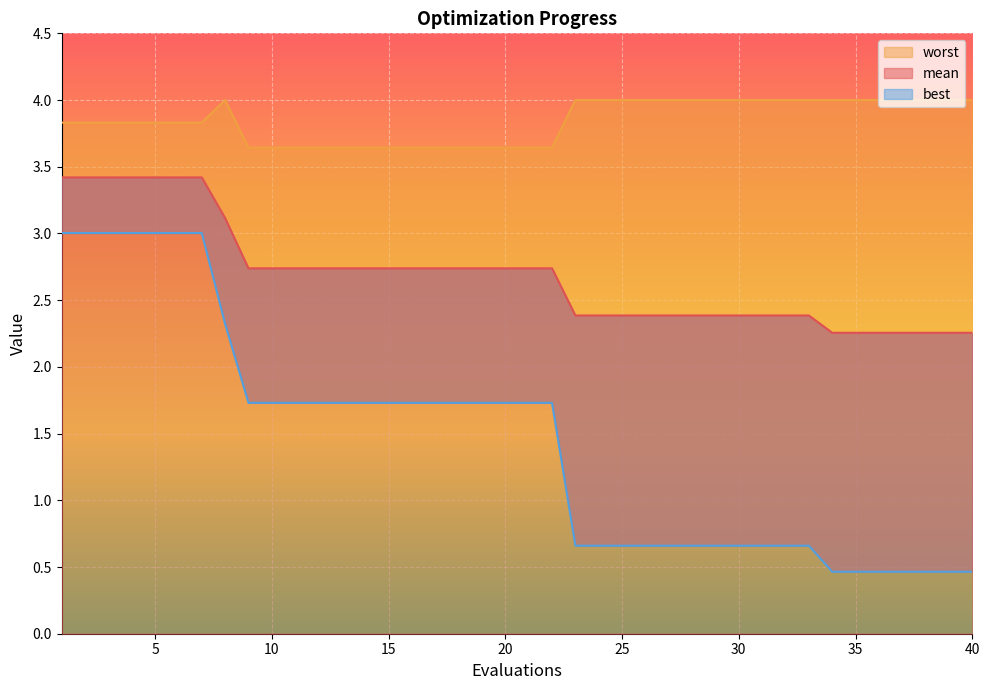

List the series in order of their peak value, highest first.

worst, mean, best